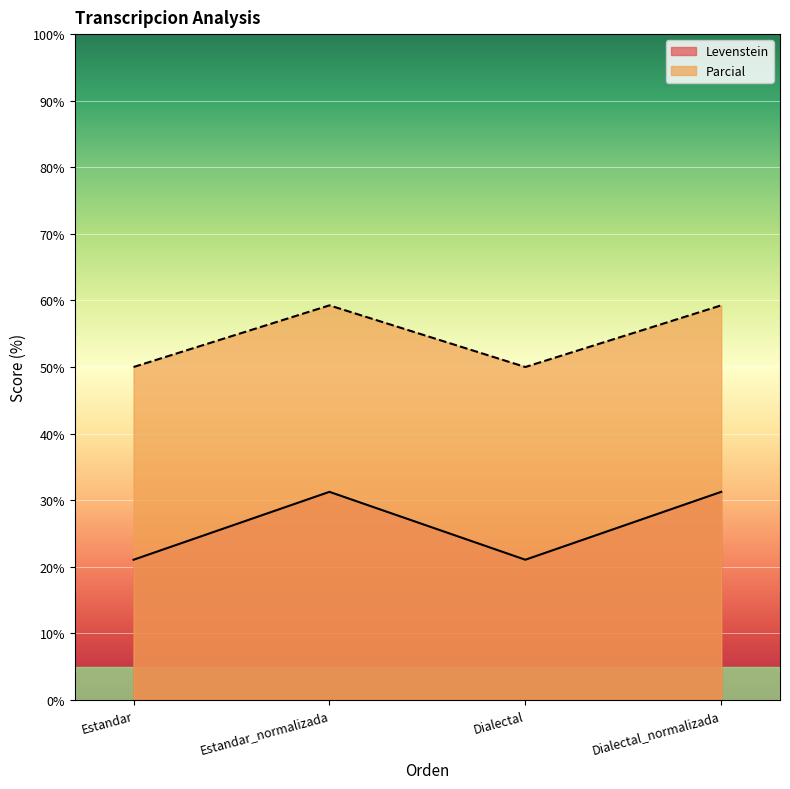

Is it true that Levenstein equals 45.1 at Dialectal_normalizada?

False